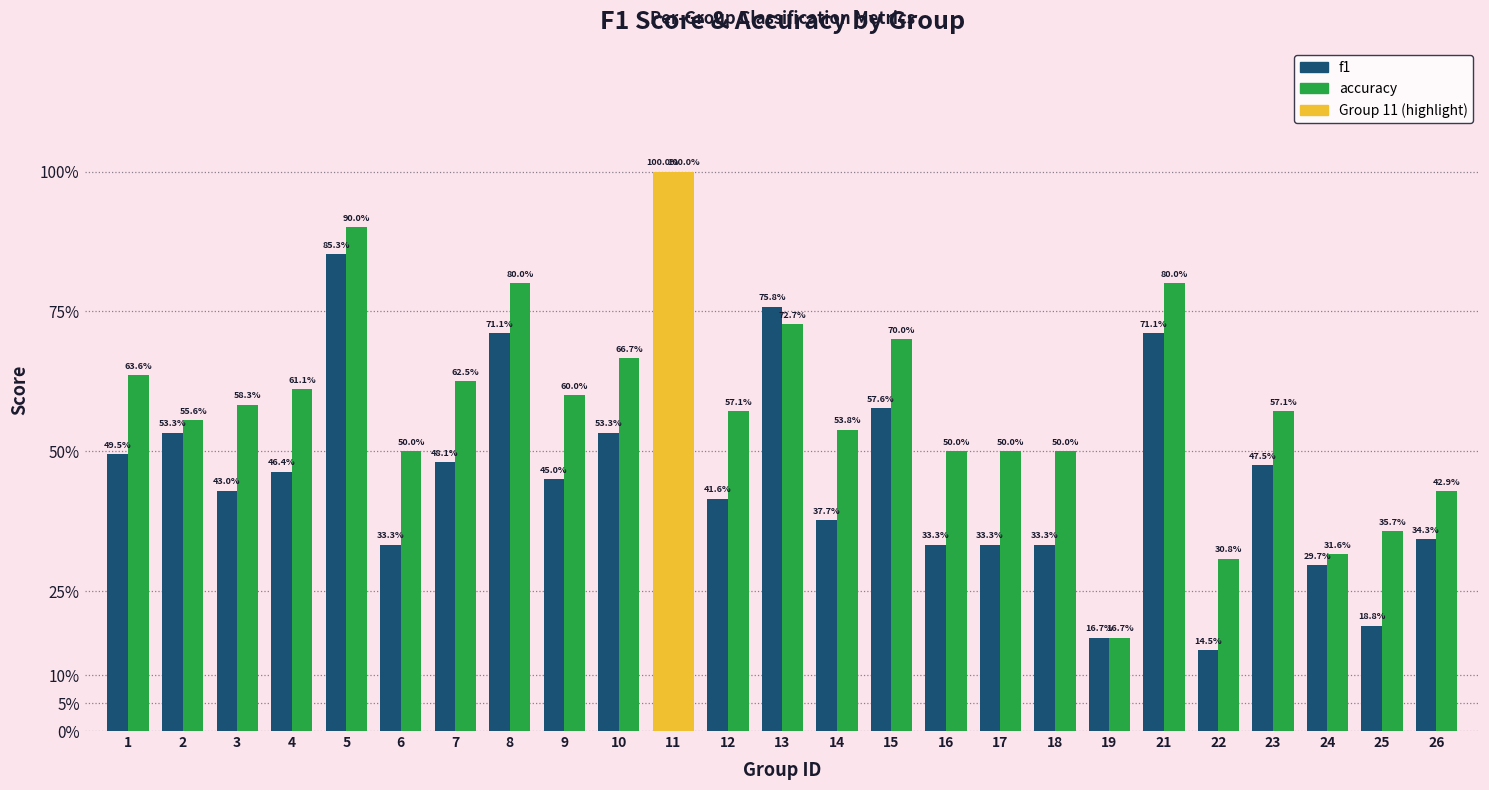

Reading right to left, what are all the values shown in this chart?

f1: 0.3	0.2	0.3	0.5	0.1	0.7	0.2	0.3	0.3	0.3	0.6	0.4	0.8	0.4	1.0	0.5	0.5	0.7	0.5	0.3	0.9	0.5	0.4	0.5	0.5
accuracy: 0.4	0.4	0.3	0.6	0.3	0.8	0.2	0.5	0.5	0.5	0.7	0.5	0.7	0.6	1.0	0.7	0.6	0.8	0.6	0.5	0.9	0.6	0.6	0.6	0.6